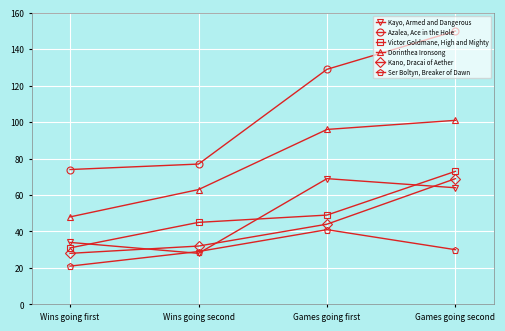

At which label is Dorinthea Ironsong closest to 74?

Wins going second